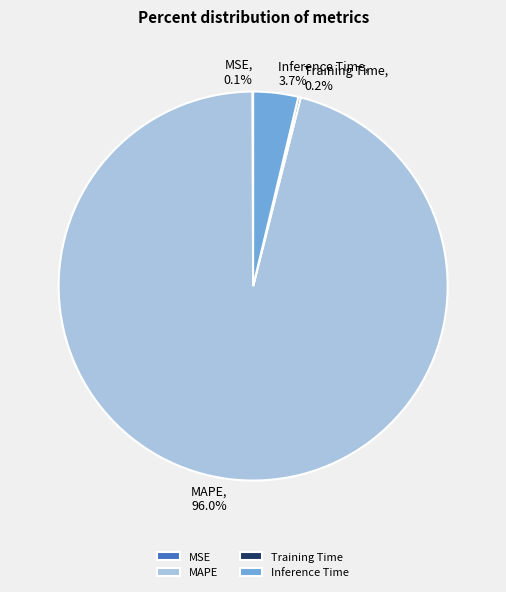

How much of the chart is everything except Inference Time?

96.3%